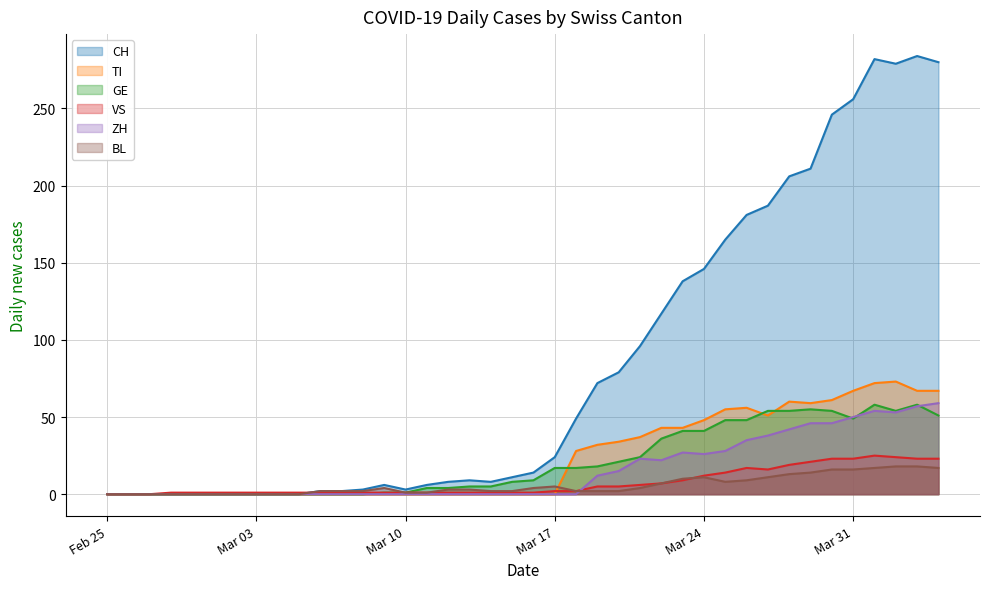

What is the maximum value shown in the chart?

284